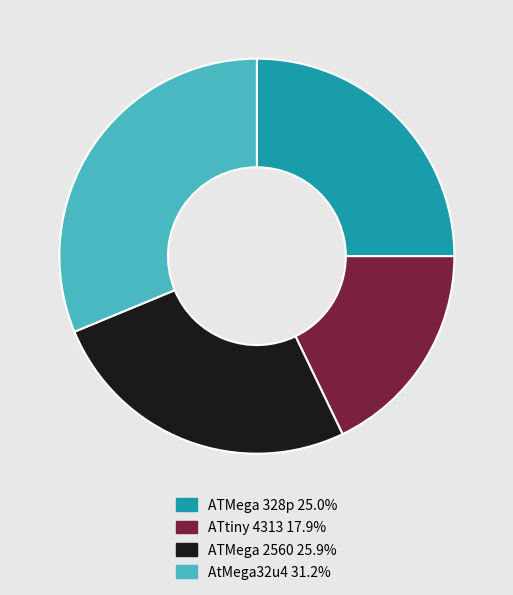

Which category has the smallest portion of the pie?

ATtiny 4313